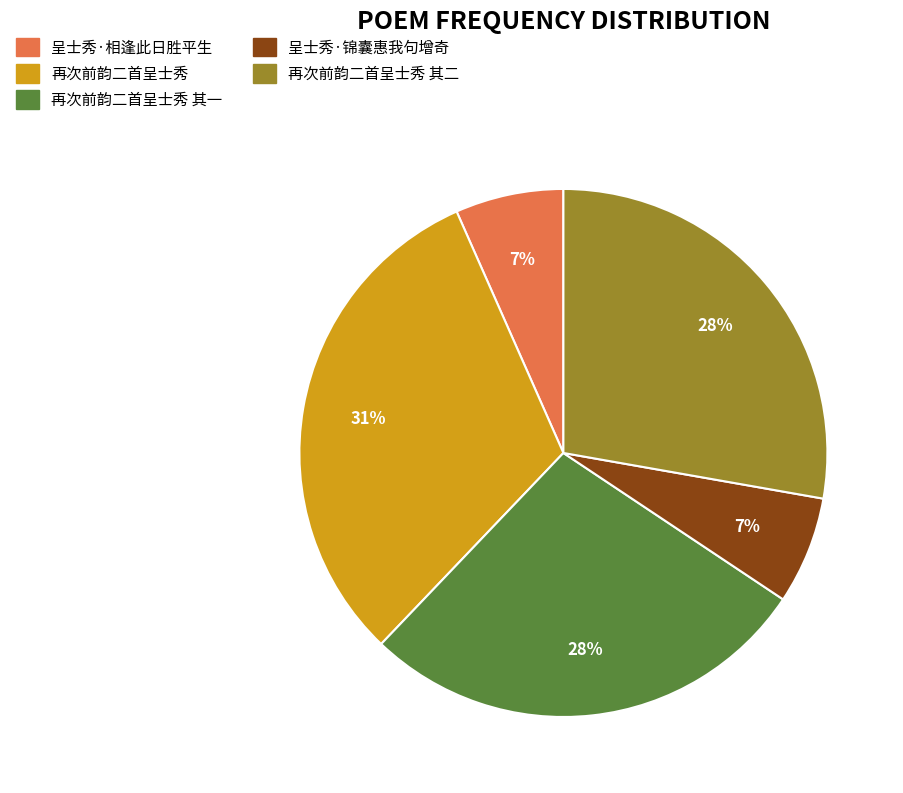

What is the ratio of the value at 再次前韵二首呈士秀 其一 to the value at 再次前韵二首呈士秀?

0.9